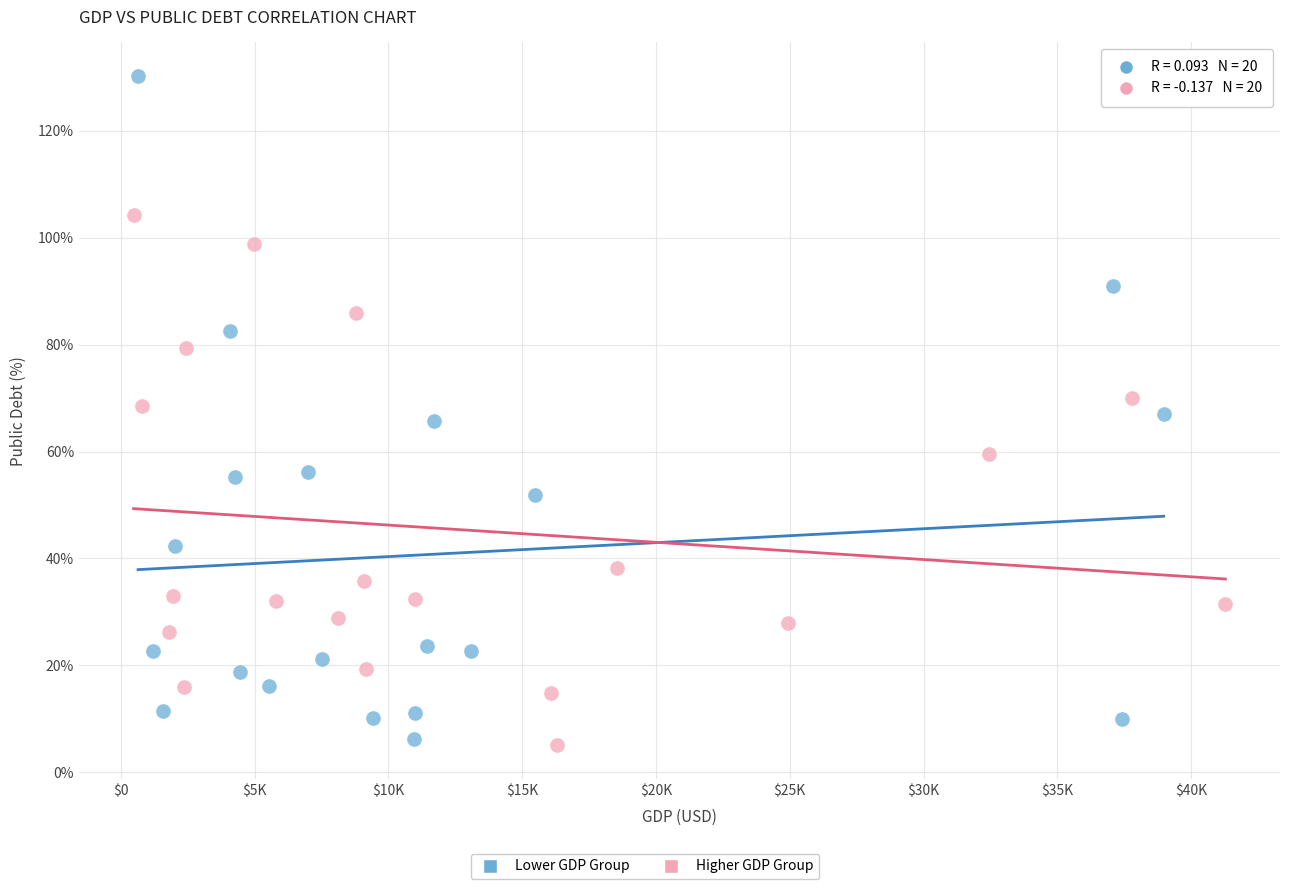

Which series reaches the maximum Y coordinate?

Lower GDP Group